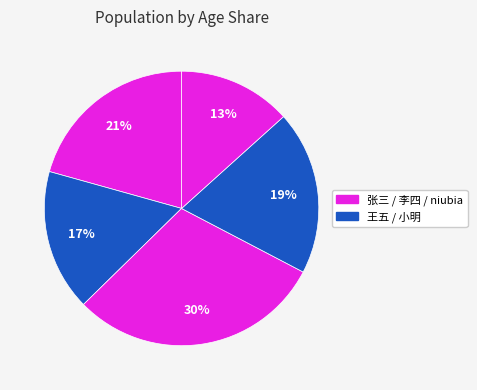

To the nearest percent, what is the average slice percentage?

20%